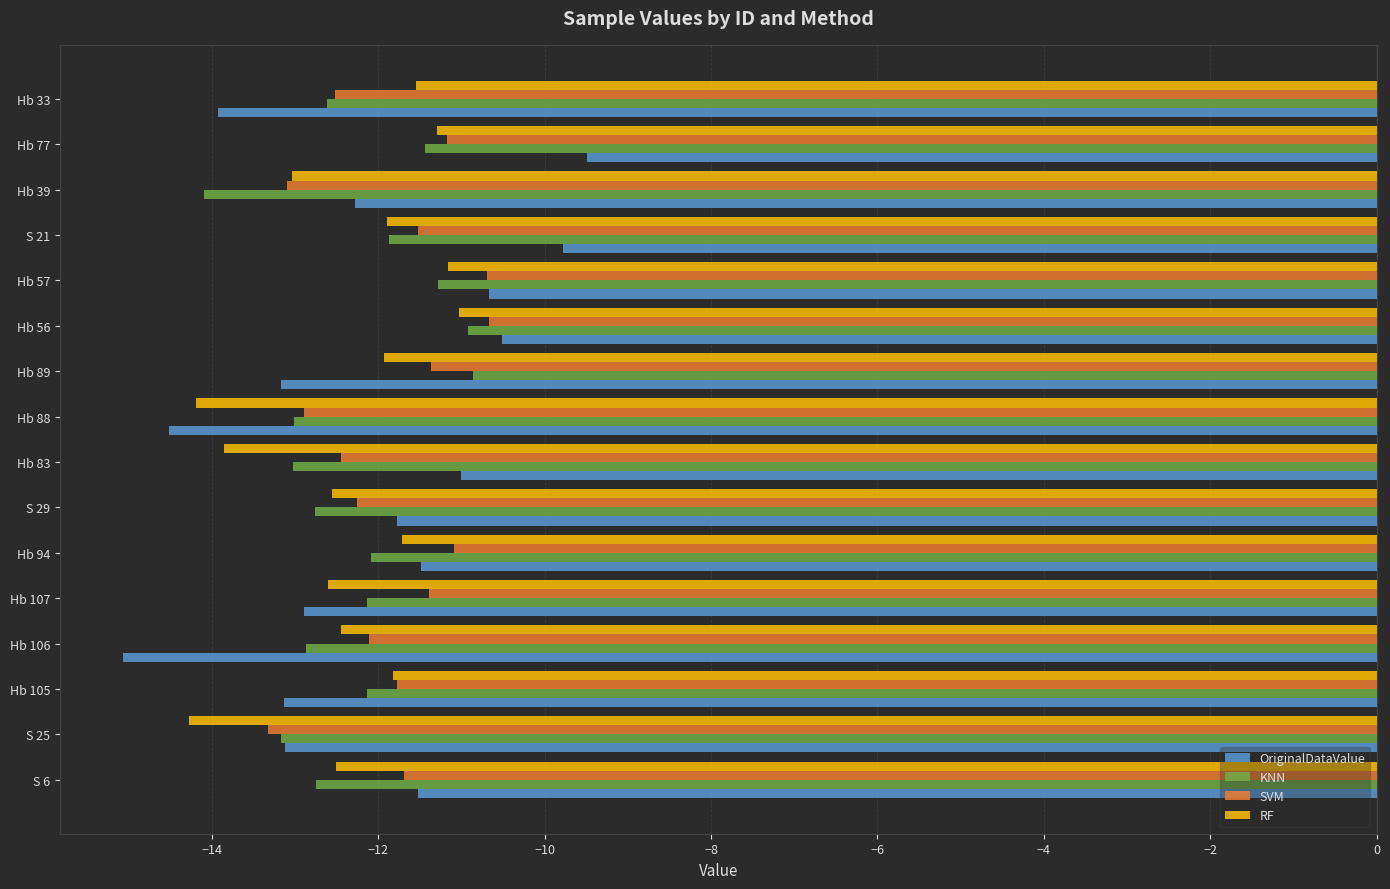

Which series has the largest total across all categories?

SVM